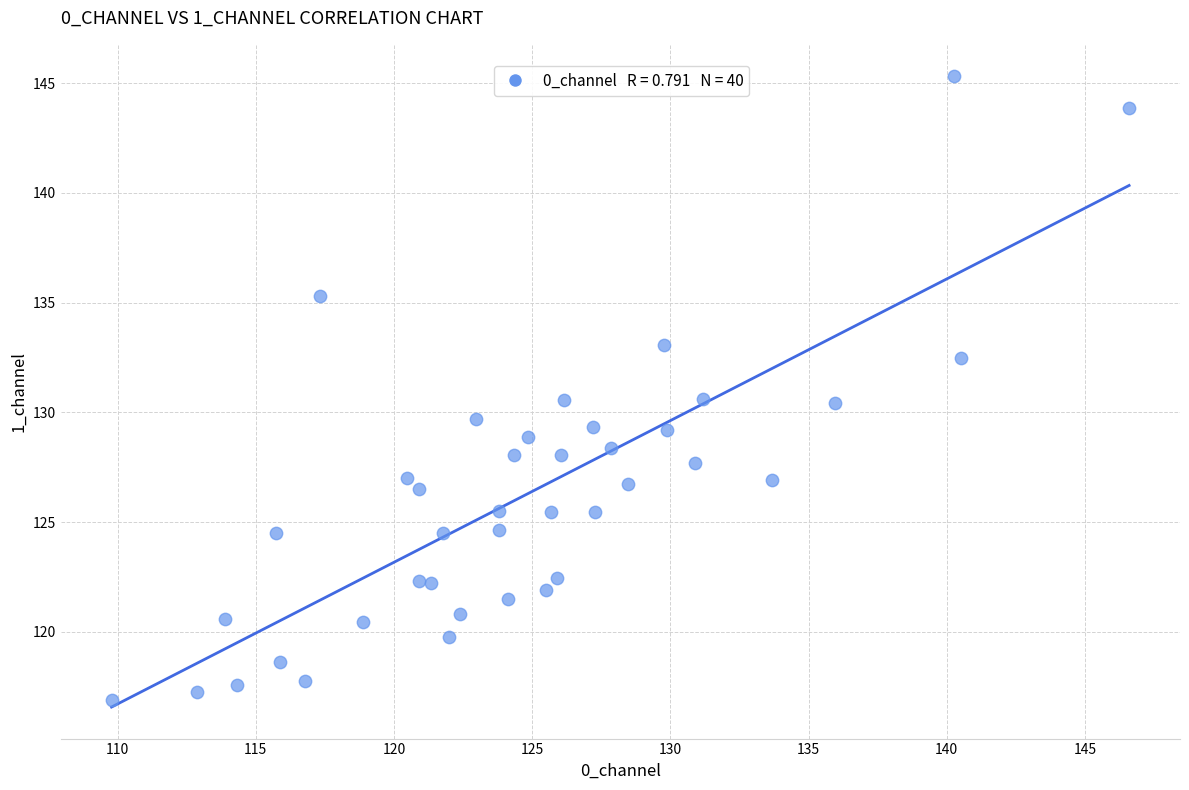

What is the range of X values (max minus min)?

36.8